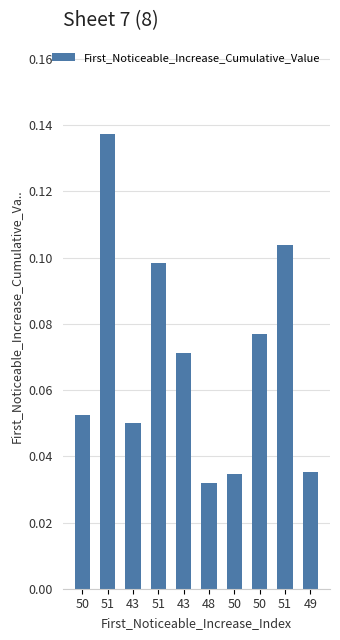

Rank the categories by value from highest to lowest.

51, 51, 51, 50, 43, 50, 43, 49, 50, 48